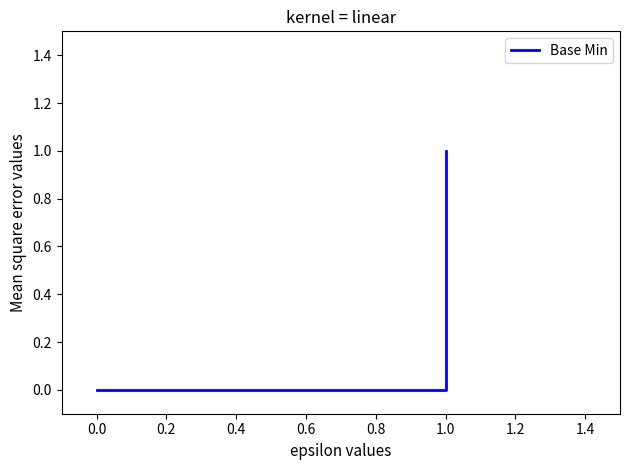

Between 0.2 and 0.4, which is larger?

0.2